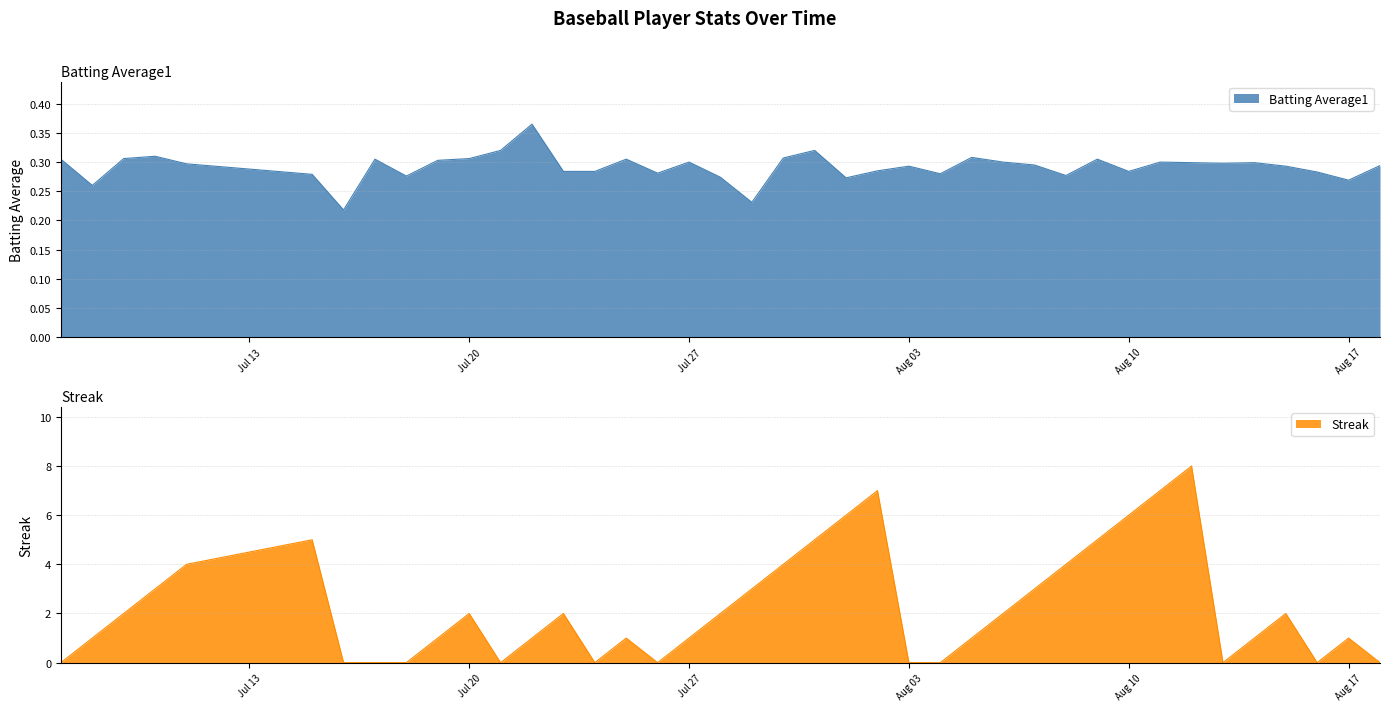

Reading left to right, what are all the values shown in this chart?

Batting Average1: 0.3	0.3	0.3	0.3	0.3	0.3	0.2	0.3	0.3	0.3	0.3	0.3	0.4	0.3	0.3	0.3	0.3	0.3	0.3	0.2	0.3	0.3	0.3	0.3	0.3	0.3	0.3	0.3	0.3	0.3	0.3	0.3	0.3	0.3	0.3	0.3	0.3	0.3	0.3	0.3
Streak: 0.0	1.0	2.0	3.0	4.0	5.0	0.0	0.0	0.0	1.0	2.0	0.0	1.0	2.0	0.0	1.0	0.0	1.0	2.0	3.0	4.0	5.0	6.0	7.0	0.0	0.0	1.0	2.0	3.0	4.0	5.0	6.0	7.0	8.0	0.0	1.0	2.0	0.0	1.0	0.0